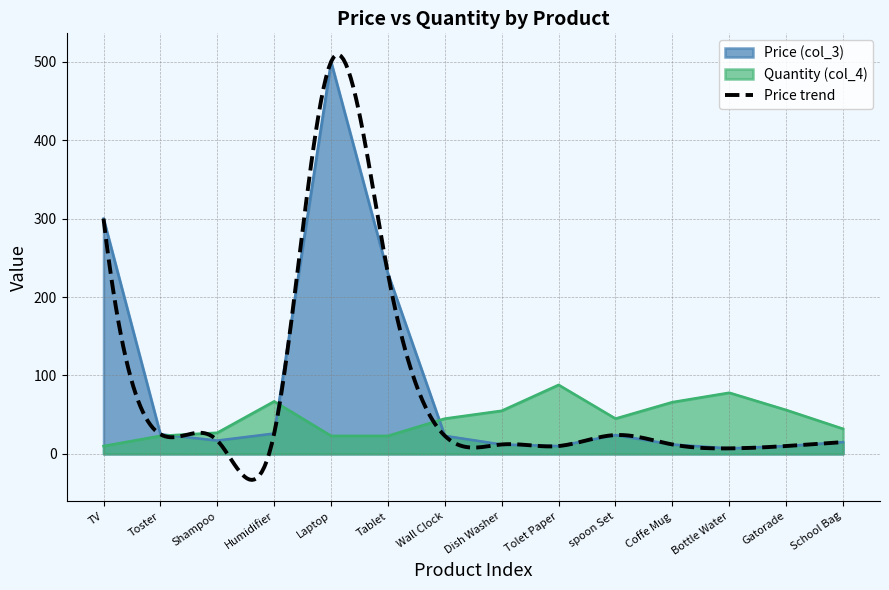

What is the average value of the Price (col_3) series?

86